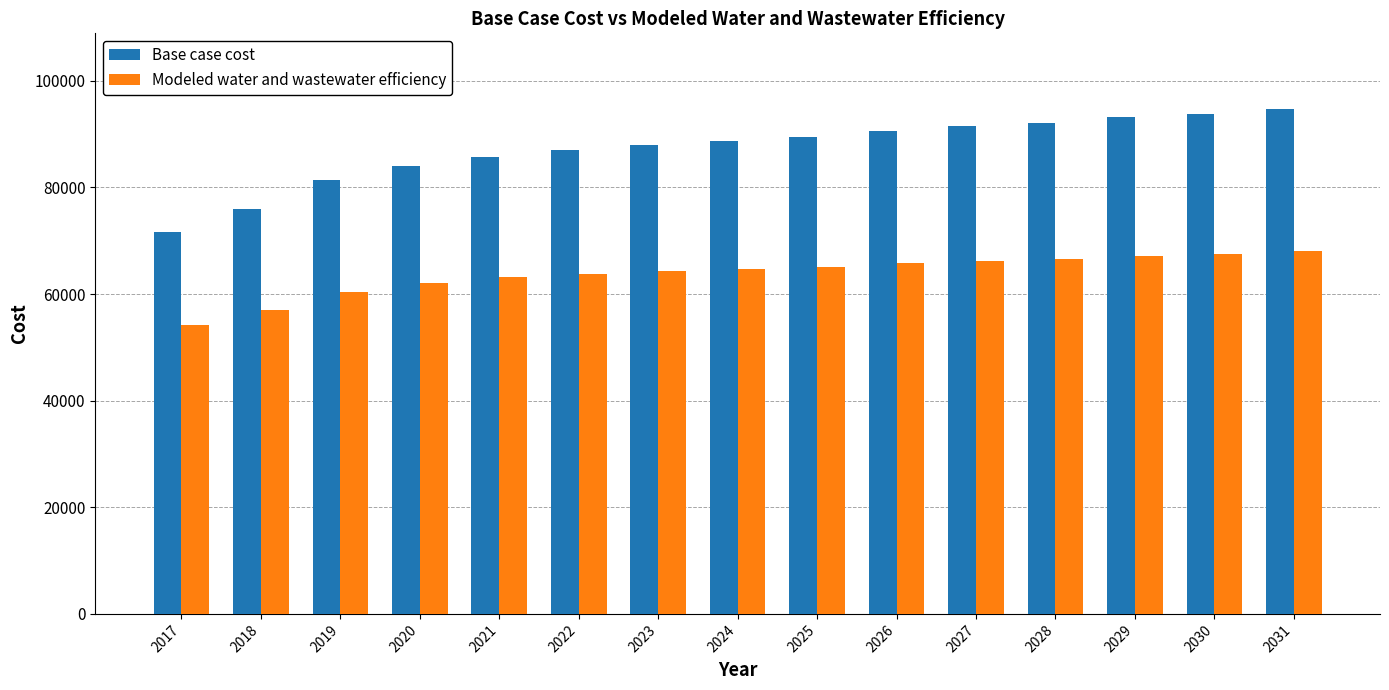

At which label does Modeled water and wastewater efficiency reach its minimum?

2017